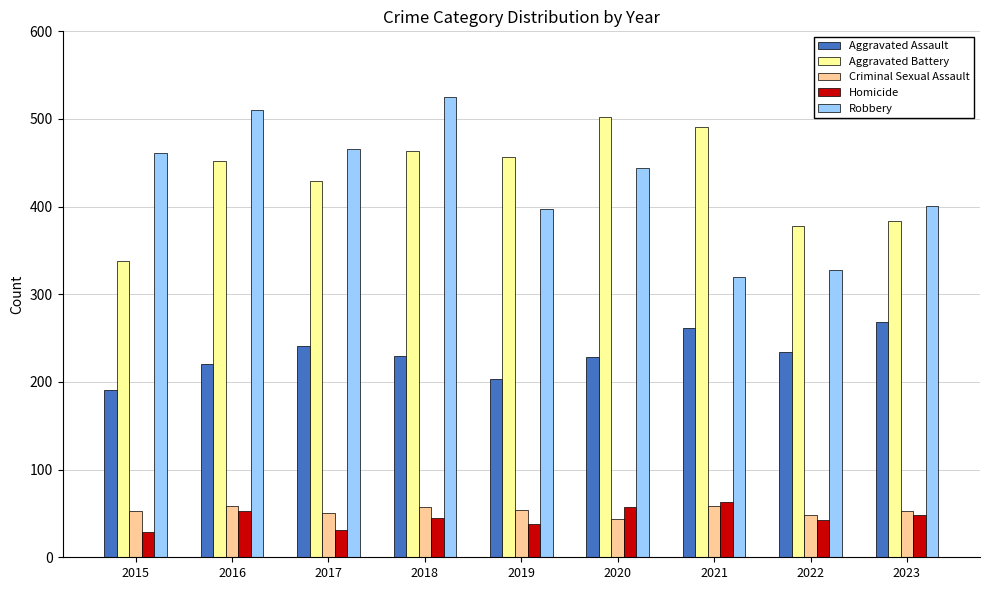

At which label does Aggravated Assault first exceed 230?

2017